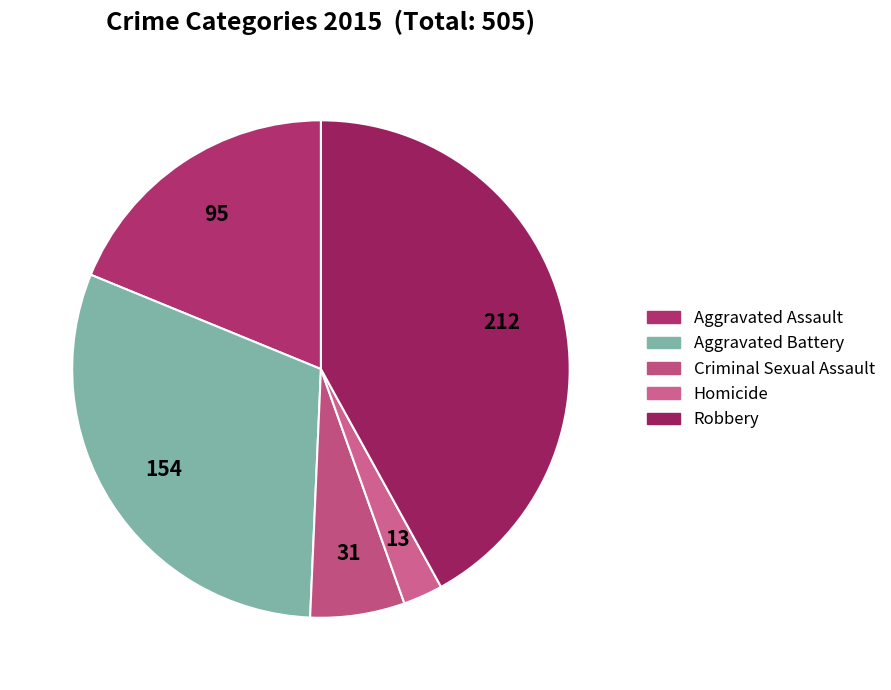

What is the change in value from Aggravated Battery to Criminal Sexual Assault?

-123